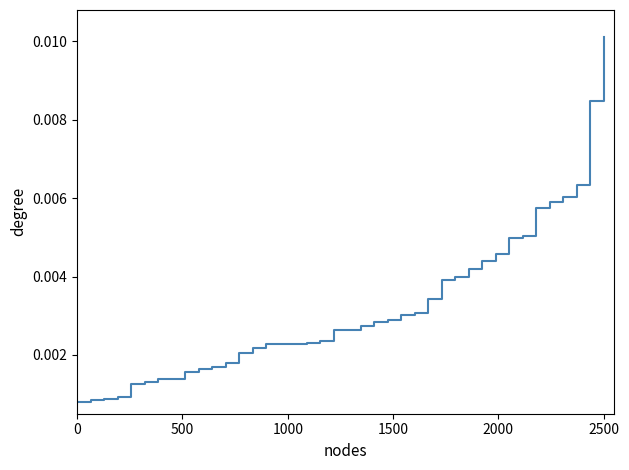

Which label corresponds to the largest value in the chart?

2500